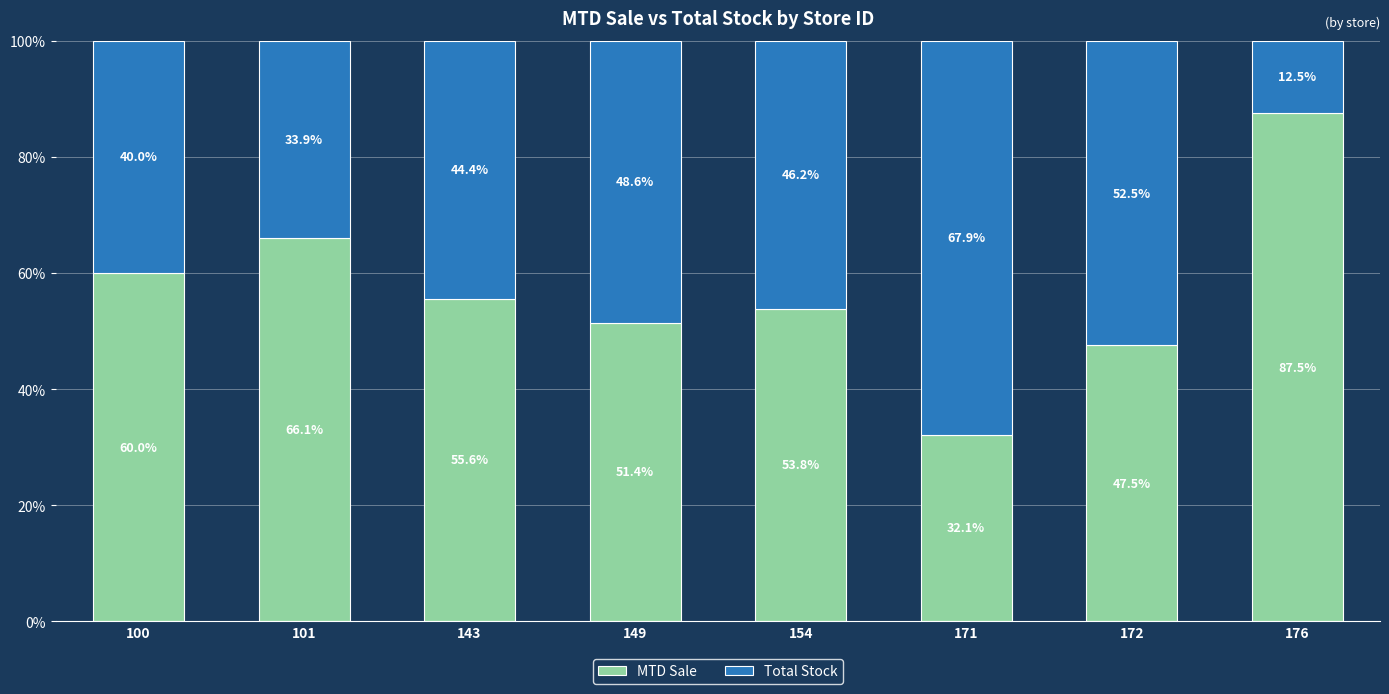

Does the chart contain any negative values?

No